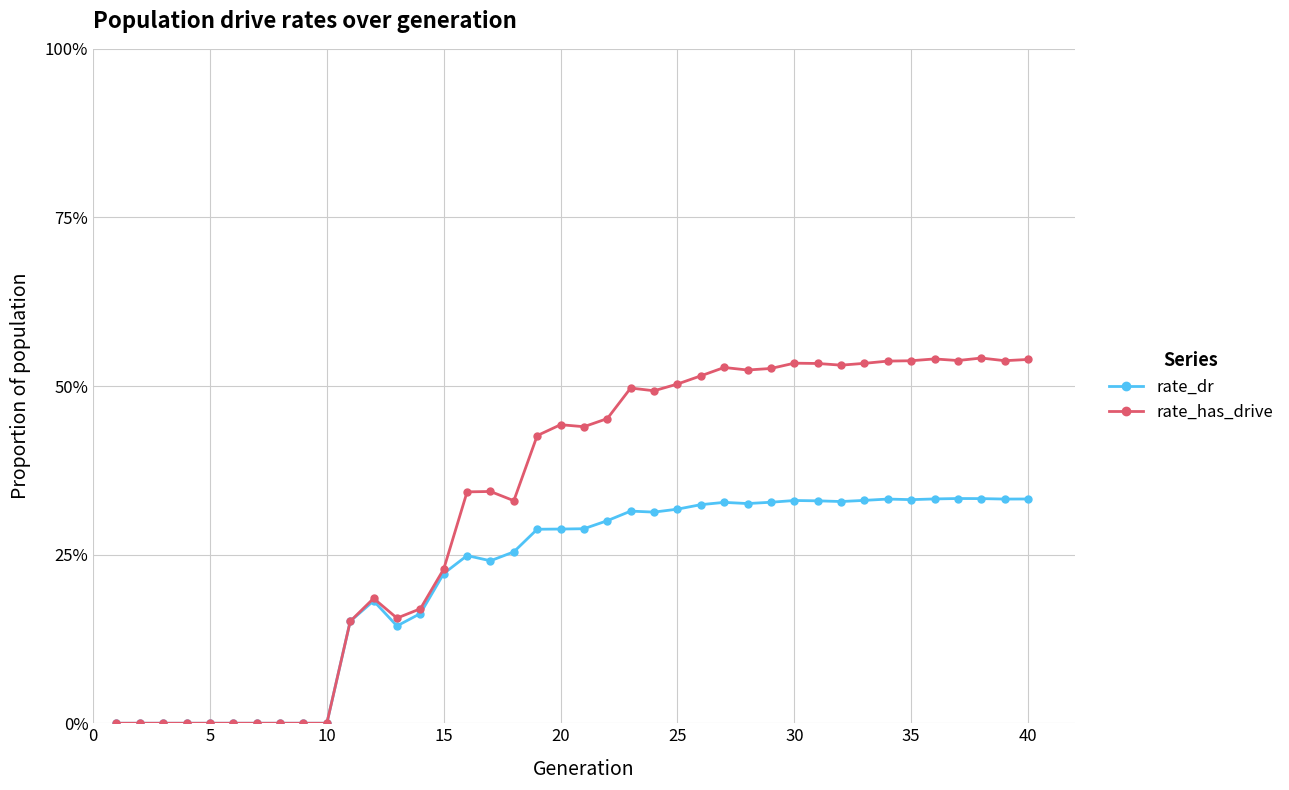

What are all the series names shown in the legend?

rate_dr, rate_has_drive